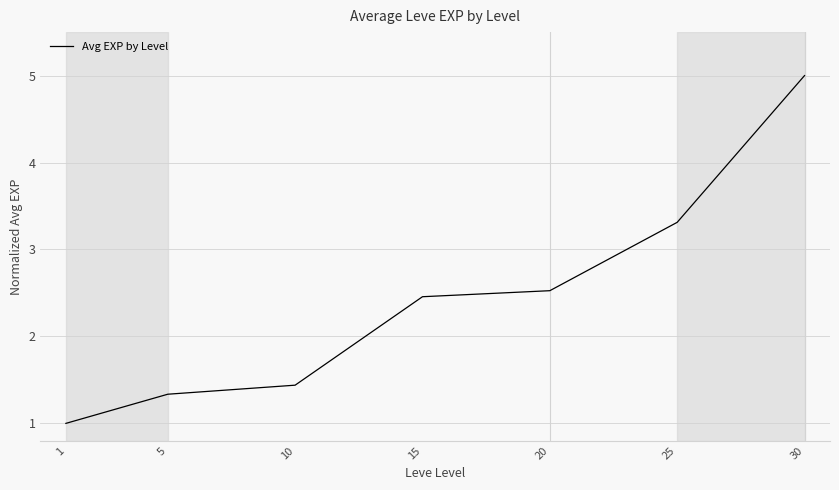

What is the ratio of the value at 10 to the value at 15?

0.6